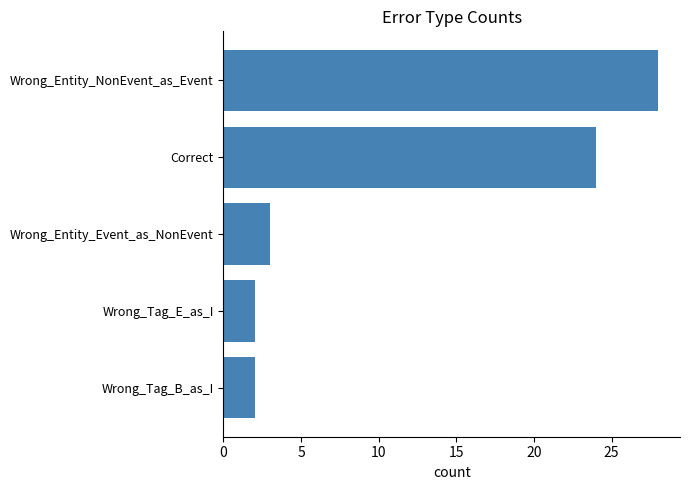

What is the average value?

12